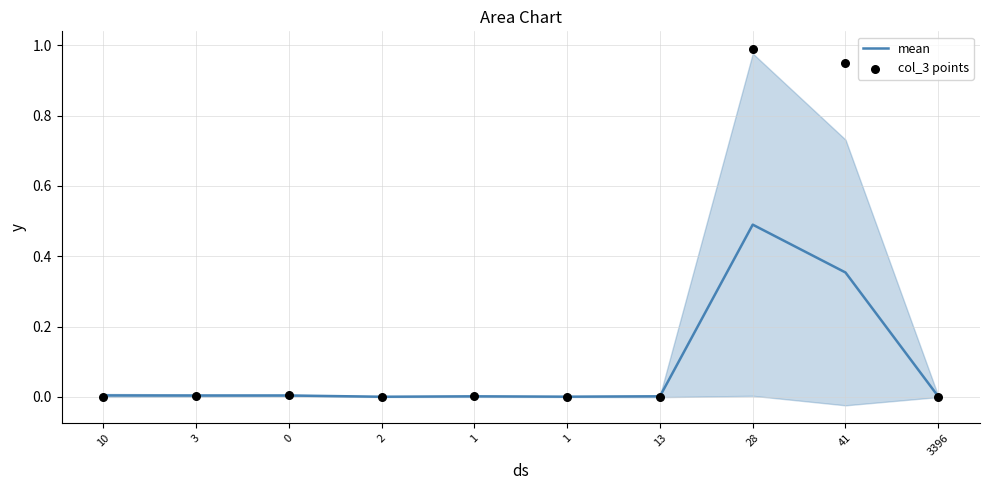

At how many categories does at least one series exceed 0?

10